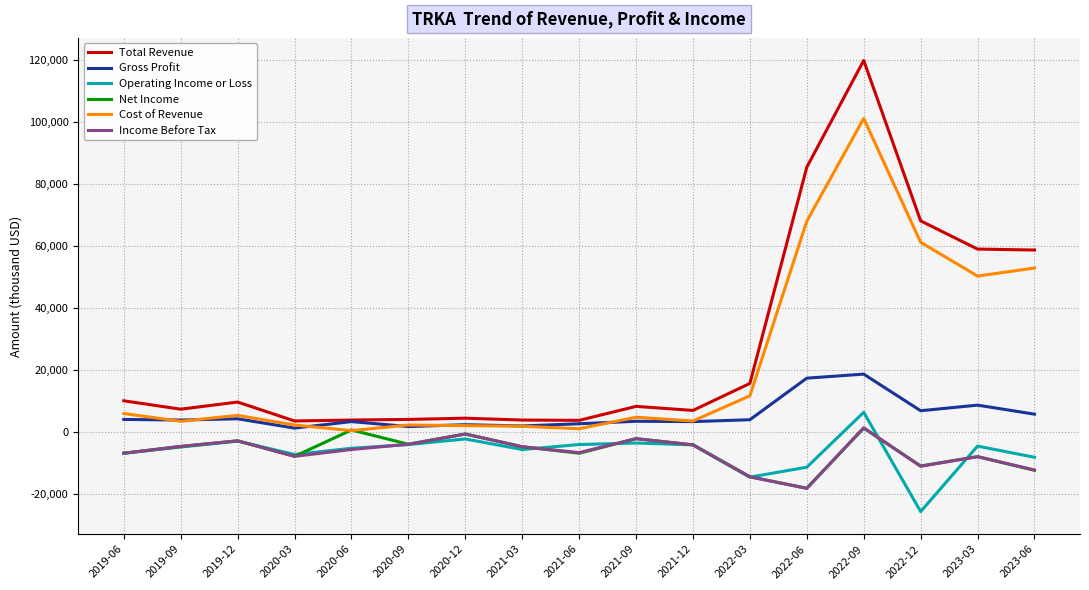

What position from the right is 2022-06?

5